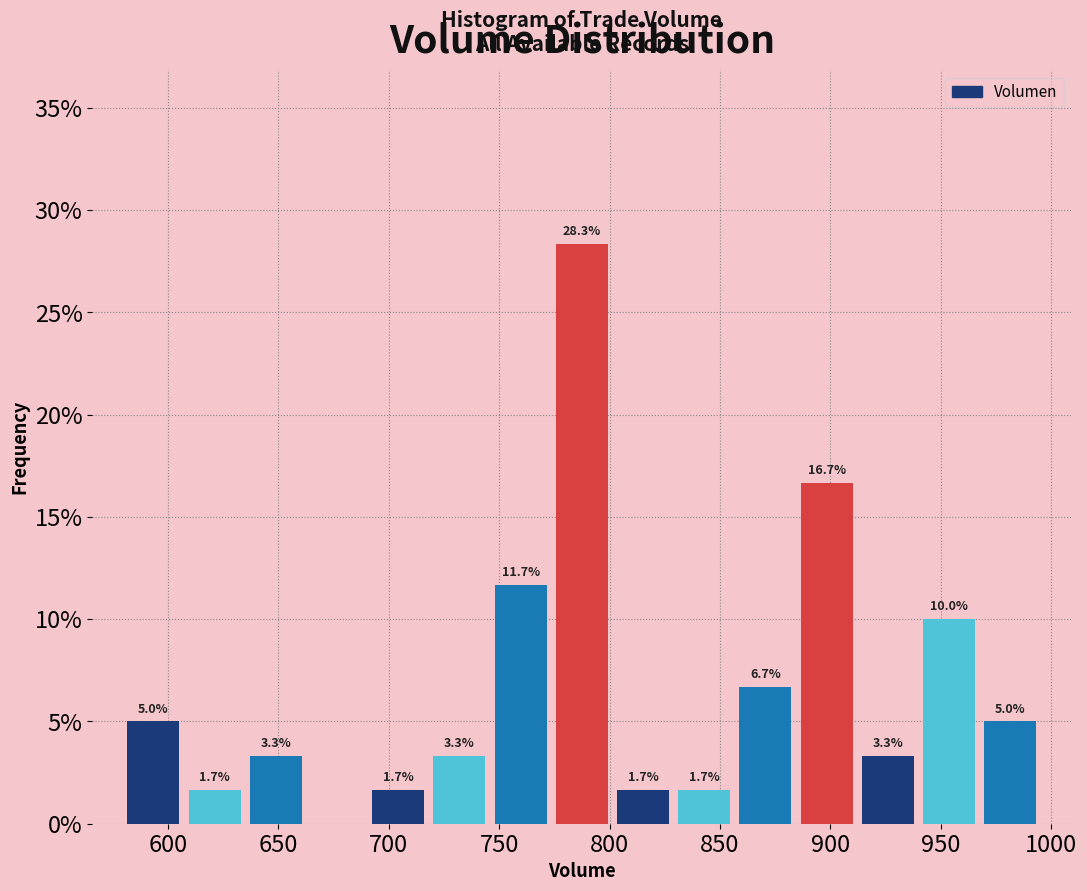

Over which range of the x-axis is the bar tallest?

775 to 800